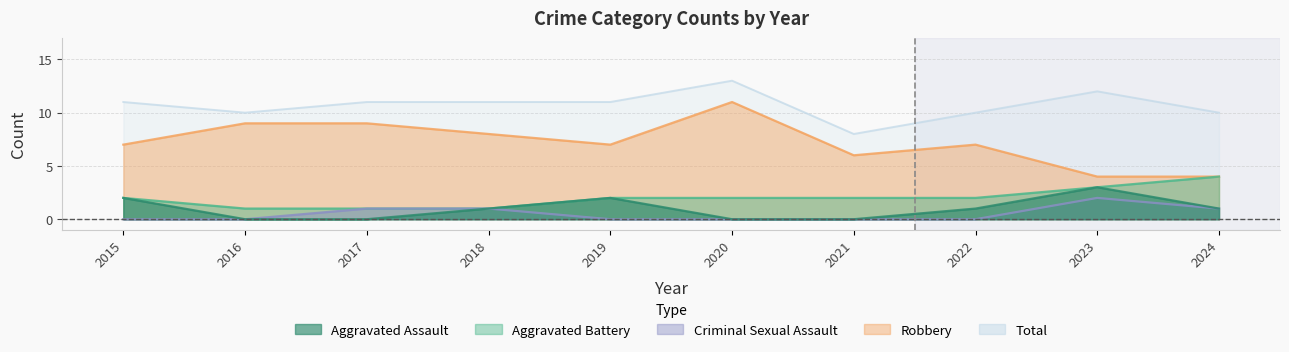

What is the value of the Total point at the 2nd from the left?

10